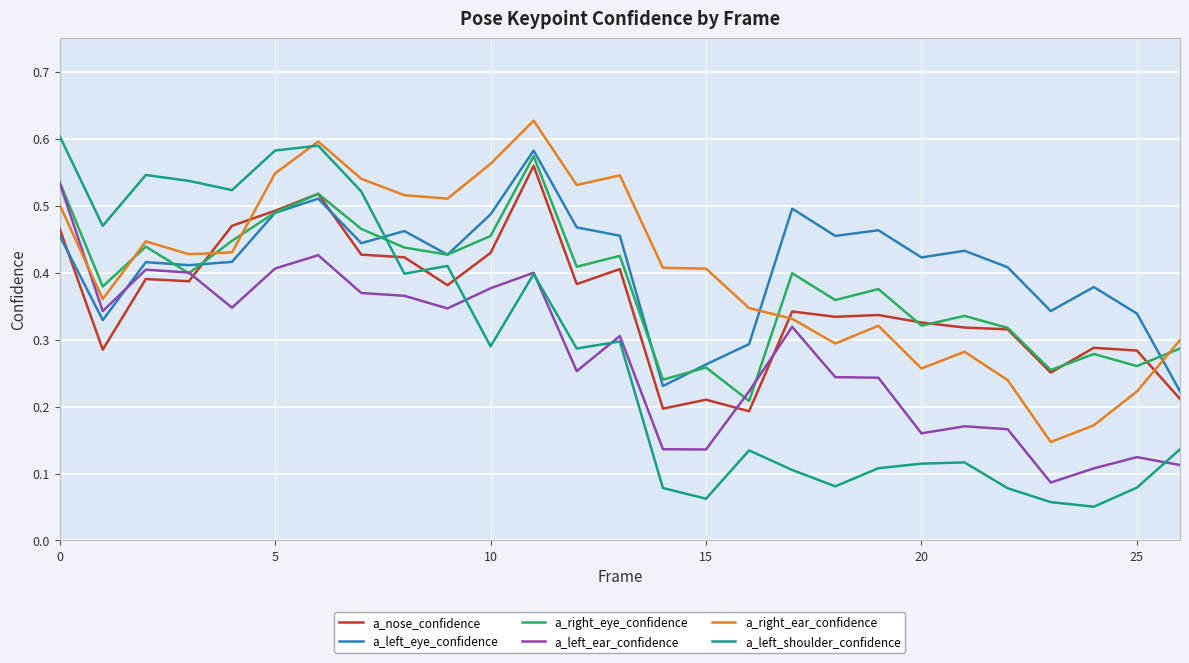

After their last crossing, which series has the higher values: a_left_ear_confidence or a_left_eye_confidence?

a_left_eye_confidence